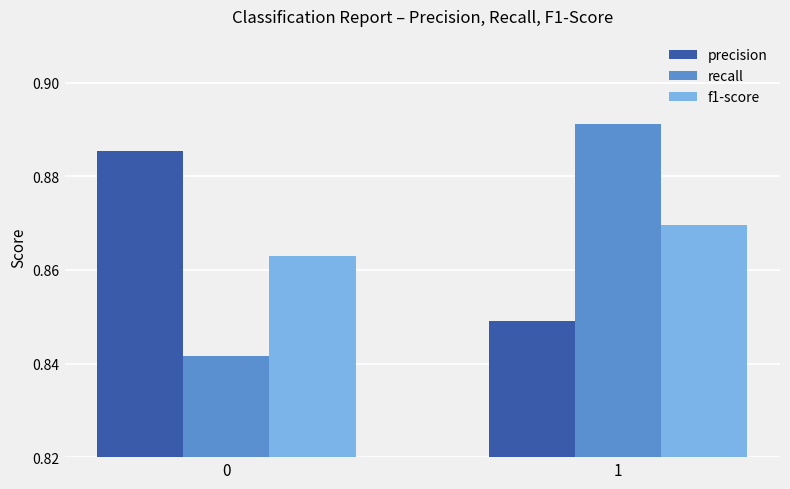

True or false: recall has a value of 1.3 at 1.

False